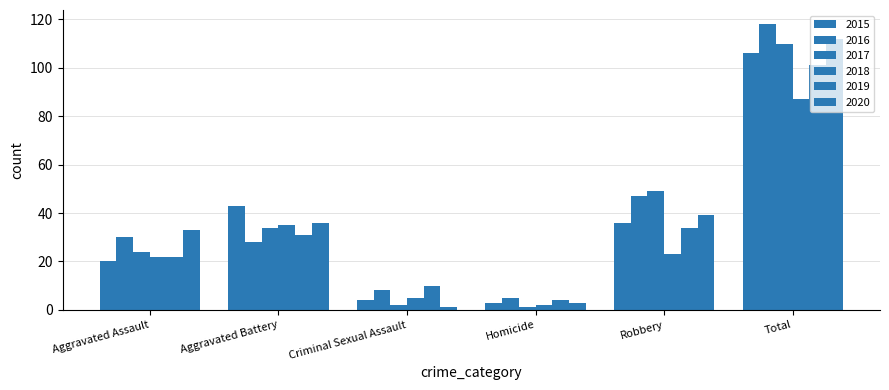

What is the total value across all series at Total?

634